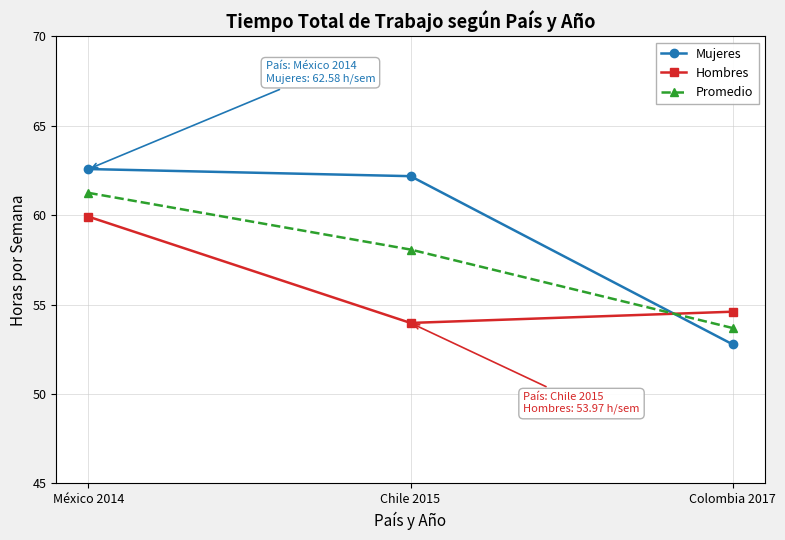

What is the minimum value for Hombres?

54.0